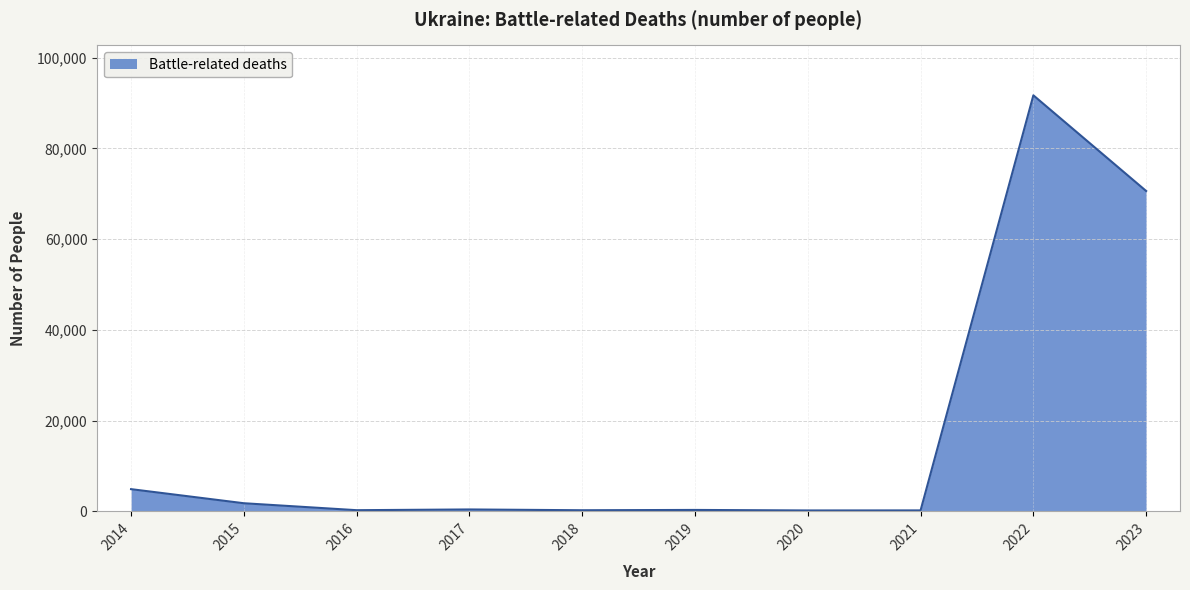

What is the greatest value displayed?

91685